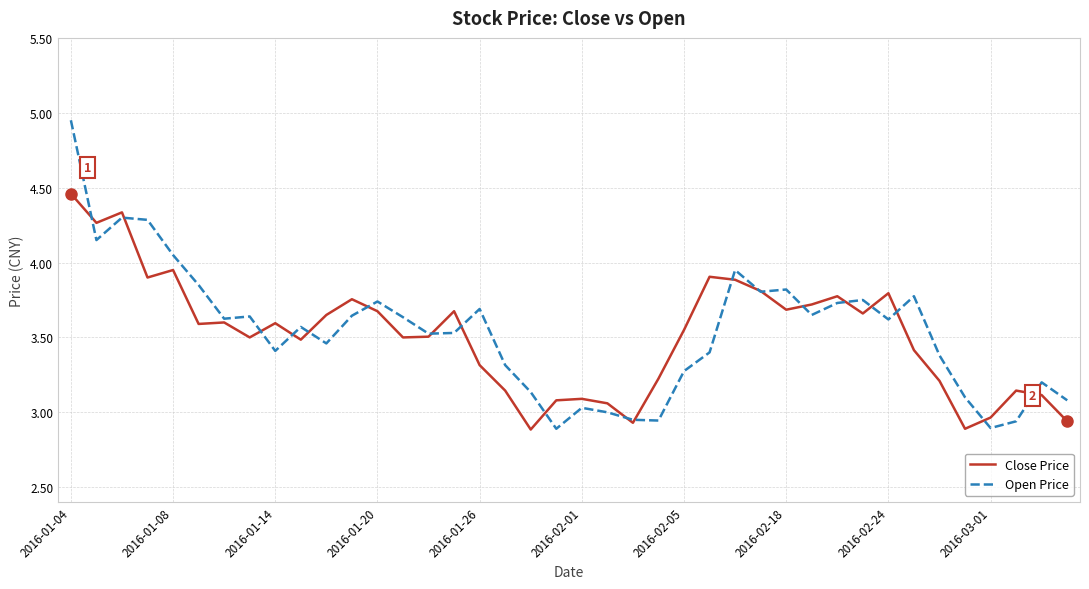

Which series has the largest range (max minus min)?

Open Price